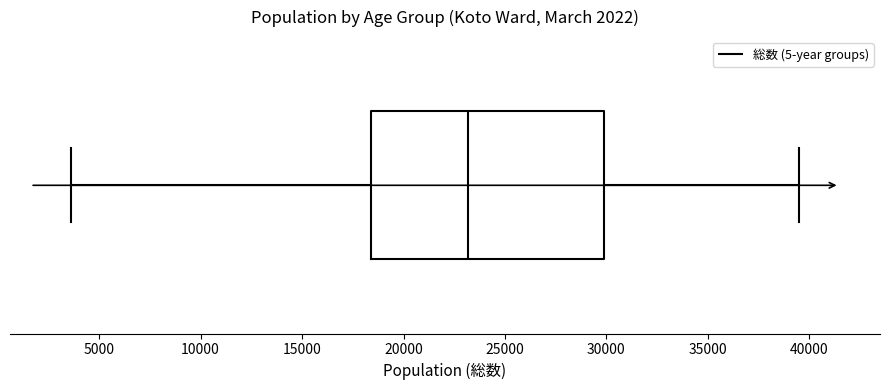

Where does the median line of the box sit on the x-axis? The values are not printed on the chart, so give them approximately, as read against the axis.

23000